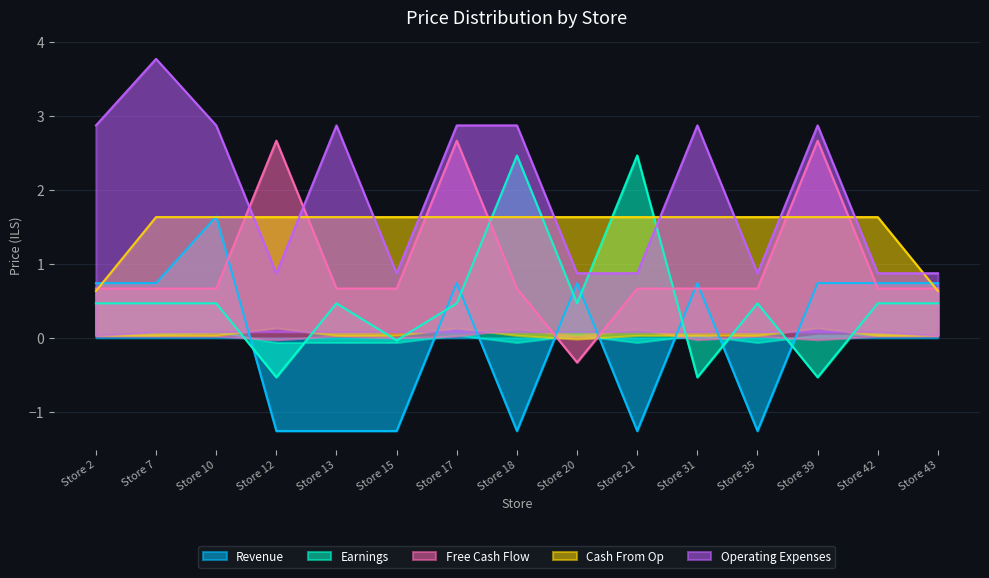

Which series changed the most between Store 2 and Store 13?

Revenue